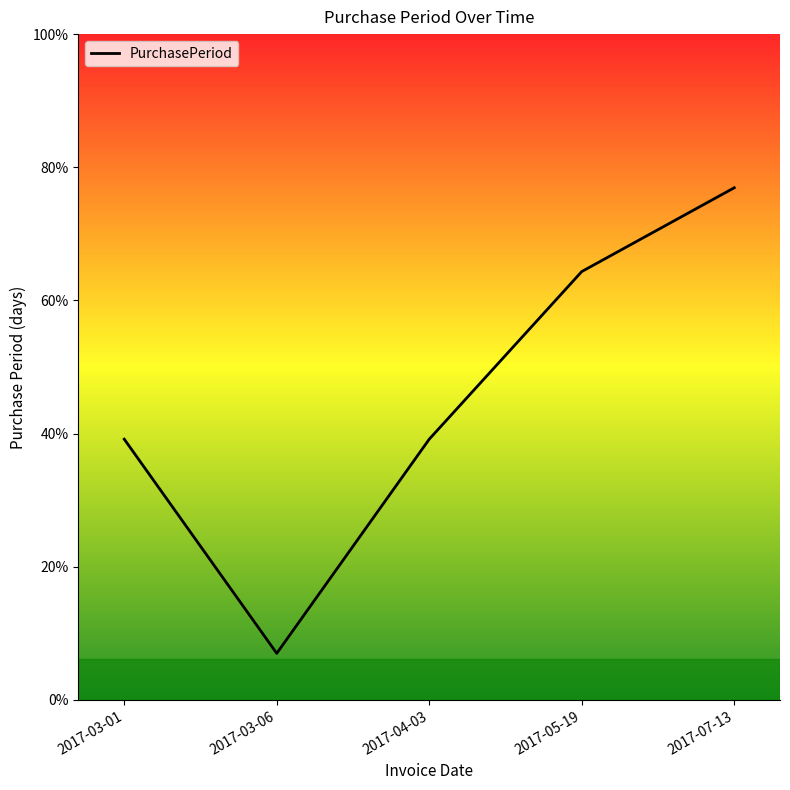

At which category does the data reach its first local valley?

2017-03-06